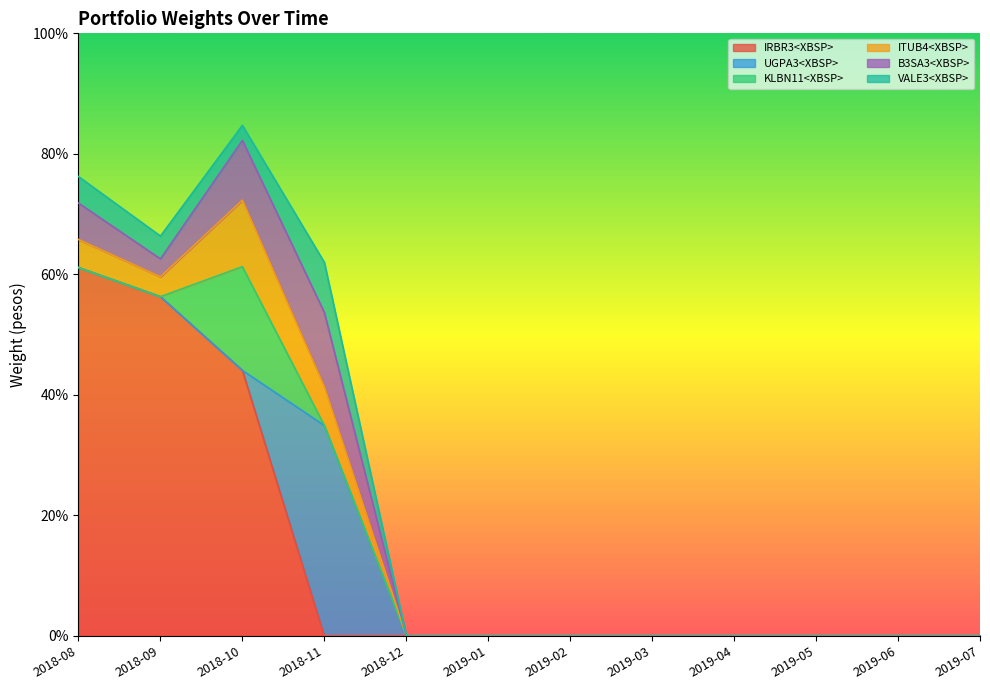

Is it true that B3SA3<XBSP> equals 0.0 at 2019-04?

True